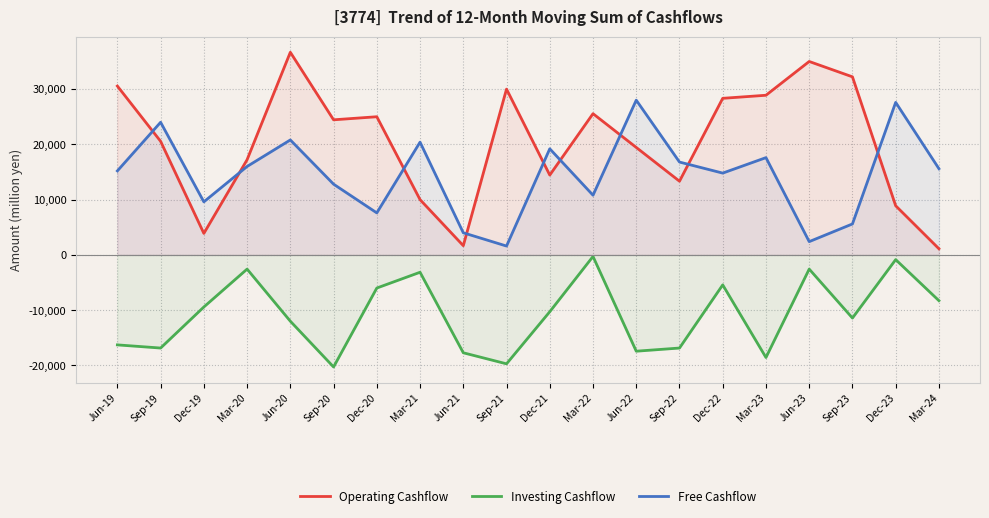

Between which two adjacent categories do Operating Cashflow and Free Cashflow first intersect?

Jun-19 and Sep-19